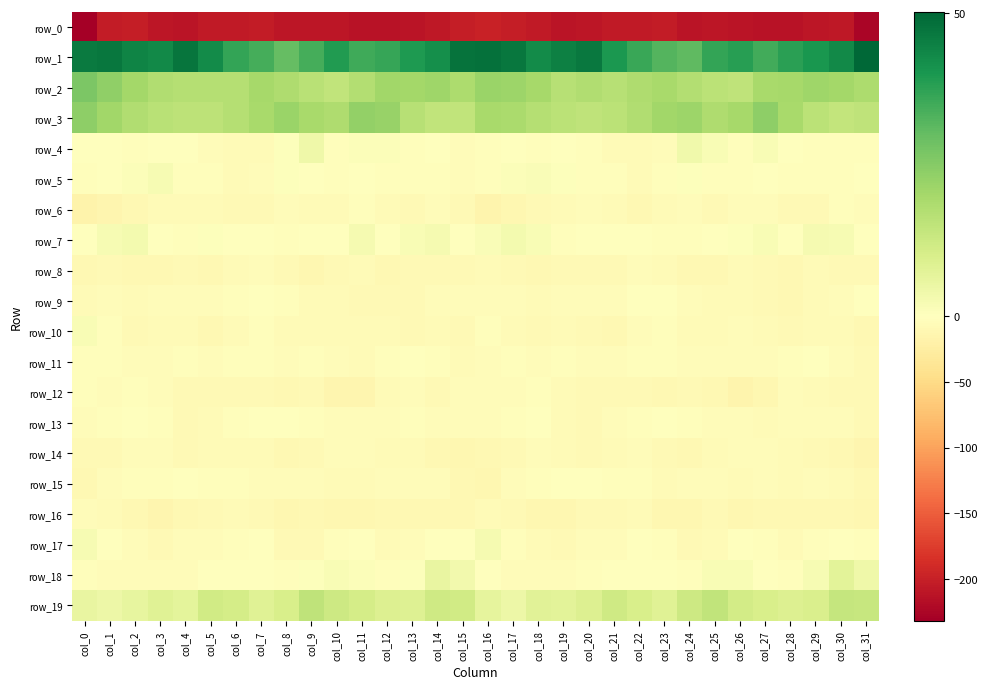

What is the sum of the row_19 values at col_31 and col_22?

23.7